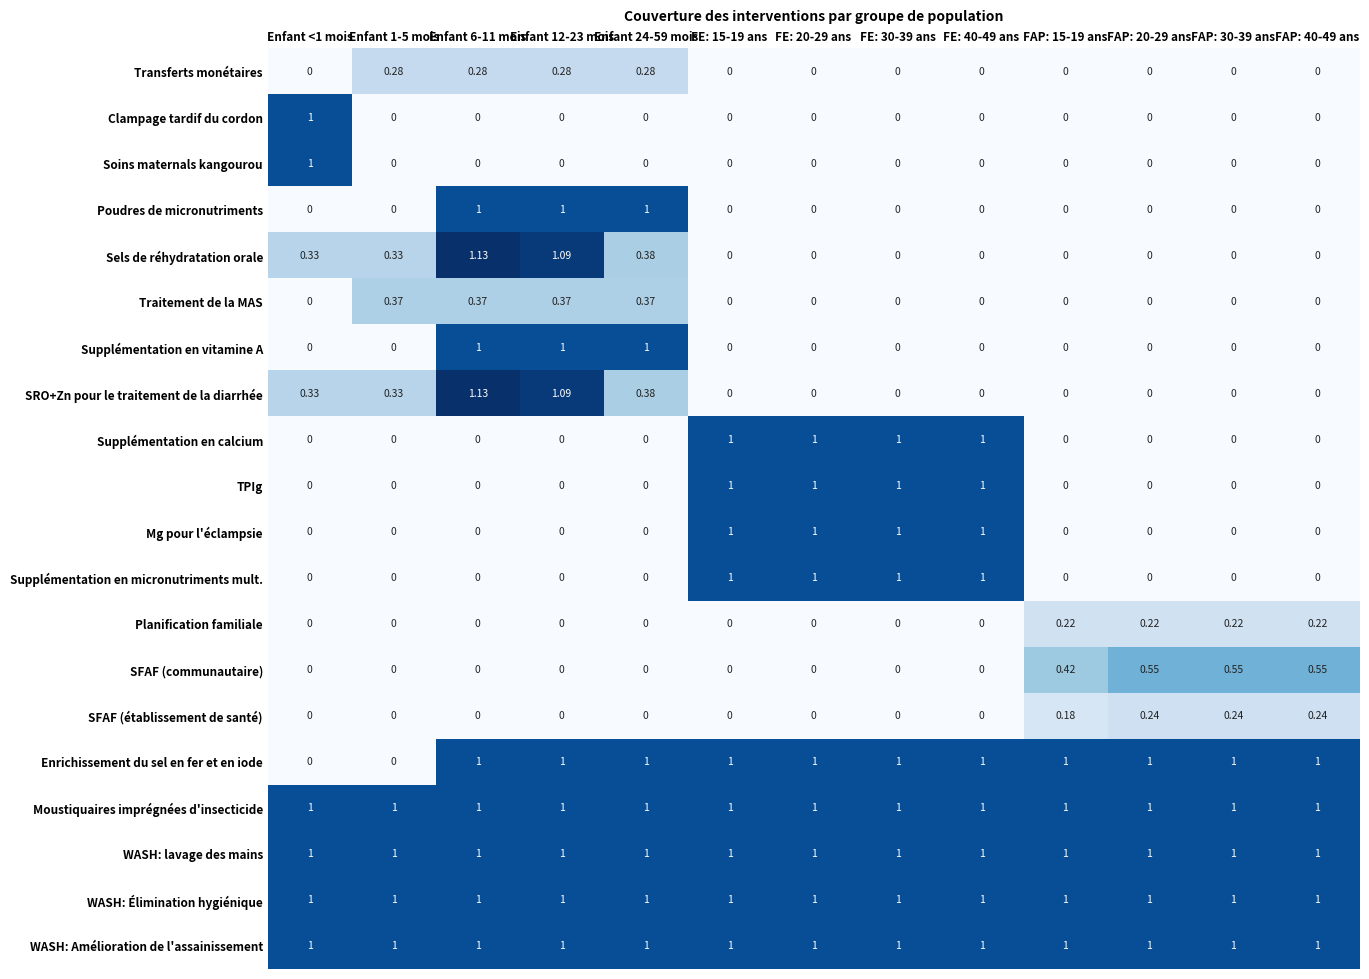

Reading left to right, what are all the values shown in this chart?

Transferts monétaires: Enfant <1 mois=0.0	Enfant 1-5 mois=0.3	Enfant 6-11 mois=0.3	Enfant 12-23 mois=0.3	Enfant 24-59 mois=0.3	FE: 15-19 ans=0.0	FE: 20-29 ans=0.0	FE: 30-39 ans=0.0	FE: 40-49 ans=0.0	FAP: 15-19 ans=0.0	FAP: 20-29 ans=0.0	FAP: 30-39 ans=0.0	FAP: 40-49 ans=0.0
Clampage tardif du cordon: Enfant <1 mois=1.0	Enfant 1-5 mois=0.0	Enfant 6-11 mois=0.0	Enfant 12-23 mois=0.0	Enfant 24-59 mois=0.0	FE: 15-19 ans=0.0	FE: 20-29 ans=0.0	FE: 30-39 ans=0.0	FE: 40-49 ans=0.0	FAP: 15-19 ans=0.0	FAP: 20-29 ans=0.0	FAP: 30-39 ans=0.0	FAP: 40-49 ans=0.0
Soins maternals kangourou: Enfant <1 mois=1.0	Enfant 1-5 mois=0.0	Enfant 6-11 mois=0.0	Enfant 12-23 mois=0.0	Enfant 24-59 mois=0.0	FE: 15-19 ans=0.0	FE: 20-29 ans=0.0	FE: 30-39 ans=0.0	FE: 40-49 ans=0.0	FAP: 15-19 ans=0.0	FAP: 20-29 ans=0.0	FAP: 30-39 ans=0.0	FAP: 40-49 ans=0.0
Poudres de micronutriments: Enfant <1 mois=0.0	Enfant 1-5 mois=0.0	Enfant 6-11 mois=1.0	Enfant 12-23 mois=1.0	Enfant 24-59 mois=1.0	FE: 15-19 ans=0.0	FE: 20-29 ans=0.0	FE: 30-39 ans=0.0	FE: 40-49 ans=0.0	FAP: 15-19 ans=0.0	FAP: 20-29 ans=0.0	FAP: 30-39 ans=0.0	FAP: 40-49 ans=0.0
Sels de réhydratation orale: Enfant <1 mois=0.3	Enfant 1-5 mois=0.3	Enfant 6-11 mois=1.1	Enfant 12-23 mois=1.1	Enfant 24-59 mois=0.4	FE: 15-19 ans=0.0	FE: 20-29 ans=0.0	FE: 30-39 ans=0.0	FE: 40-49 ans=0.0	FAP: 15-19 ans=0.0	FAP: 20-29 ans=0.0	FAP: 30-39 ans=0.0	FAP: 40-49 ans=0.0
Traitement de la MAS: Enfant <1 mois=0.0	Enfant 1-5 mois=0.4	Enfant 6-11 mois=0.4	Enfant 12-23 mois=0.4	Enfant 24-59 mois=0.4	FE: 15-19 ans=0.0	FE: 20-29 ans=0.0	FE: 30-39 ans=0.0	FE: 40-49 ans=0.0	FAP: 15-19 ans=0.0	FAP: 20-29 ans=0.0	FAP: 30-39 ans=0.0	FAP: 40-49 ans=0.0
Supplémentation en vitamine A: Enfant <1 mois=0.0	Enfant 1-5 mois=0.0	Enfant 6-11 mois=1.0	Enfant 12-23 mois=1.0	Enfant 24-59 mois=1.0	FE: 15-19 ans=0.0	FE: 20-29 ans=0.0	FE: 30-39 ans=0.0	FE: 40-49 ans=0.0	FAP: 15-19 ans=0.0	FAP: 20-29 ans=0.0	FAP: 30-39 ans=0.0	FAP: 40-49 ans=0.0
SRO+Zn pour le traitement de la diarrhée: Enfant <1 mois=0.3	Enfant 1-5 mois=0.3	Enfant 6-11 mois=1.1	Enfant 12-23 mois=1.1	Enfant 24-59 mois=0.4	FE: 15-19 ans=0.0	FE: 20-29 ans=0.0	FE: 30-39 ans=0.0	FE: 40-49 ans=0.0	FAP: 15-19 ans=0.0	FAP: 20-29 ans=0.0	FAP: 30-39 ans=0.0	FAP: 40-49 ans=0.0
Supplémentation en calcium: Enfant <1 mois=0.0	Enfant 1-5 mois=0.0	Enfant 6-11 mois=0.0	Enfant 12-23 mois=0.0	Enfant 24-59 mois=0.0	FE: 15-19 ans=1.0	FE: 20-29 ans=1.0	FE: 30-39 ans=1.0	FE: 40-49 ans=1.0	FAP: 15-19 ans=0.0	FAP: 20-29 ans=0.0	FAP: 30-39 ans=0.0	FAP: 40-49 ans=0.0
TPIg: Enfant <1 mois=0.0	Enfant 1-5 mois=0.0	Enfant 6-11 mois=0.0	Enfant 12-23 mois=0.0	Enfant 24-59 mois=0.0	FE: 15-19 ans=1.0	FE: 20-29 ans=1.0	FE: 30-39 ans=1.0	FE: 40-49 ans=1.0	FAP: 15-19 ans=0.0	FAP: 20-29 ans=0.0	FAP: 30-39 ans=0.0	FAP: 40-49 ans=0.0
Mg pour l'éclampsie: Enfant <1 mois=0.0	Enfant 1-5 mois=0.0	Enfant 6-11 mois=0.0	Enfant 12-23 mois=0.0	Enfant 24-59 mois=0.0	FE: 15-19 ans=1.0	FE: 20-29 ans=1.0	FE: 30-39 ans=1.0	FE: 40-49 ans=1.0	FAP: 15-19 ans=0.0	FAP: 20-29 ans=0.0	FAP: 30-39 ans=0.0	FAP: 40-49 ans=0.0
Supplémentation en micronutriments mult.: Enfant <1 mois=0.0	Enfant 1-5 mois=0.0	Enfant 6-11 mois=0.0	Enfant 12-23 mois=0.0	Enfant 24-59 mois=0.0	FE: 15-19 ans=1.0	FE: 20-29 ans=1.0	FE: 30-39 ans=1.0	FE: 40-49 ans=1.0	FAP: 15-19 ans=0.0	FAP: 20-29 ans=0.0	FAP: 30-39 ans=0.0	FAP: 40-49 ans=0.0
Planification familiale: Enfant <1 mois=0.0	Enfant 1-5 mois=0.0	Enfant 6-11 mois=0.0	Enfant 12-23 mois=0.0	Enfant 24-59 mois=0.0	FE: 15-19 ans=0.0	FE: 20-29 ans=0.0	FE: 30-39 ans=0.0	FE: 40-49 ans=0.0	FAP: 15-19 ans=0.2	FAP: 20-29 ans=0.2	FAP: 30-39 ans=0.2	FAP: 40-49 ans=0.2
SFAF (communautaire): Enfant <1 mois=0.0	Enfant 1-5 mois=0.0	Enfant 6-11 mois=0.0	Enfant 12-23 mois=0.0	Enfant 24-59 mois=0.0	FE: 15-19 ans=0.0	FE: 20-29 ans=0.0	FE: 30-39 ans=0.0	FE: 40-49 ans=0.0	FAP: 15-19 ans=0.4	FAP: 20-29 ans=0.6	FAP: 30-39 ans=0.6	FAP: 40-49 ans=0.6
SFAF (établissement de santé): Enfant <1 mois=0.0	Enfant 1-5 mois=0.0	Enfant 6-11 mois=0.0	Enfant 12-23 mois=0.0	Enfant 24-59 mois=0.0	FE: 15-19 ans=0.0	FE: 20-29 ans=0.0	FE: 30-39 ans=0.0	FE: 40-49 ans=0.0	FAP: 15-19 ans=0.2	FAP: 20-29 ans=0.2	FAP: 30-39 ans=0.2	FAP: 40-49 ans=0.2
Enrichissement du sel en fer et en iode: Enfant <1 mois=0.0	Enfant 1-5 mois=0.0	Enfant 6-11 mois=1.0	Enfant 12-23 mois=1.0	Enfant 24-59 mois=1.0	FE: 15-19 ans=1.0	FE: 20-29 ans=1.0	FE: 30-39 ans=1.0	FE: 40-49 ans=1.0	FAP: 15-19 ans=1.0	FAP: 20-29 ans=1.0	FAP: 30-39 ans=1.0	FAP: 40-49 ans=1.0
Moustiquaires imprégnées d'insecticide: Enfant <1 mois=1.0	Enfant 1-5 mois=1.0	Enfant 6-11 mois=1.0	Enfant 12-23 mois=1.0	Enfant 24-59 mois=1.0	FE: 15-19 ans=1.0	FE: 20-29 ans=1.0	FE: 30-39 ans=1.0	FE: 40-49 ans=1.0	FAP: 15-19 ans=1.0	FAP: 20-29 ans=1.0	FAP: 30-39 ans=1.0	FAP: 40-49 ans=1.0
WASH: lavage des mains: Enfant <1 mois=1.0	Enfant 1-5 mois=1.0	Enfant 6-11 mois=1.0	Enfant 12-23 mois=1.0	Enfant 24-59 mois=1.0	FE: 15-19 ans=1.0	FE: 20-29 ans=1.0	FE: 30-39 ans=1.0	FE: 40-49 ans=1.0	FAP: 15-19 ans=1.0	FAP: 20-29 ans=1.0	FAP: 30-39 ans=1.0	FAP: 40-49 ans=1.0
WASH: Élimination hygiénique: Enfant <1 mois=1.0	Enfant 1-5 mois=1.0	Enfant 6-11 mois=1.0	Enfant 12-23 mois=1.0	Enfant 24-59 mois=1.0	FE: 15-19 ans=1.0	FE: 20-29 ans=1.0	FE: 30-39 ans=1.0	FE: 40-49 ans=1.0	FAP: 15-19 ans=1.0	FAP: 20-29 ans=1.0	FAP: 30-39 ans=1.0	FAP: 40-49 ans=1.0
WASH: Amélioration de l'assainissement: Enfant <1 mois=1.0	Enfant 1-5 mois=1.0	Enfant 6-11 mois=1.0	Enfant 12-23 mois=1.0	Enfant 24-59 mois=1.0	FE: 15-19 ans=1.0	FE: 20-29 ans=1.0	FE: 30-39 ans=1.0	FE: 40-49 ans=1.0	FAP: 15-19 ans=1.0	FAP: 20-29 ans=1.0	FAP: 30-39 ans=1.0	FAP: 40-49 ans=1.0